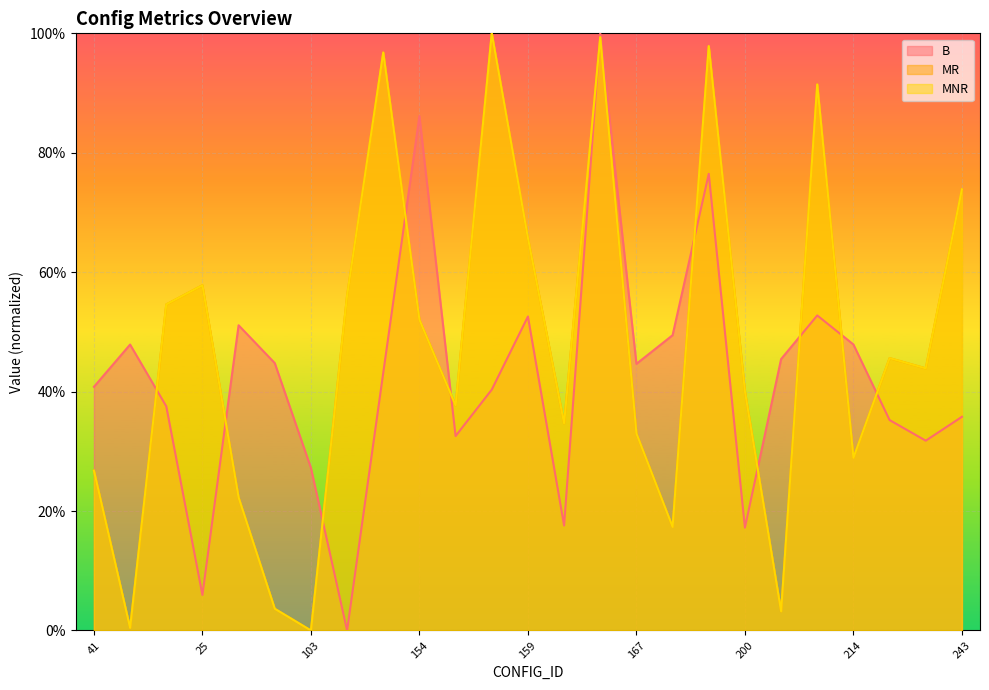

What is the sum of the MNR values at 196 and 154?

0.7